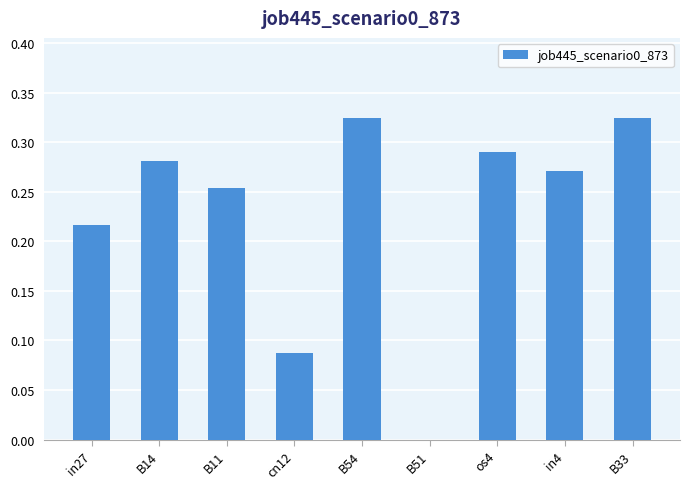

What is the sum of all values?

2.0